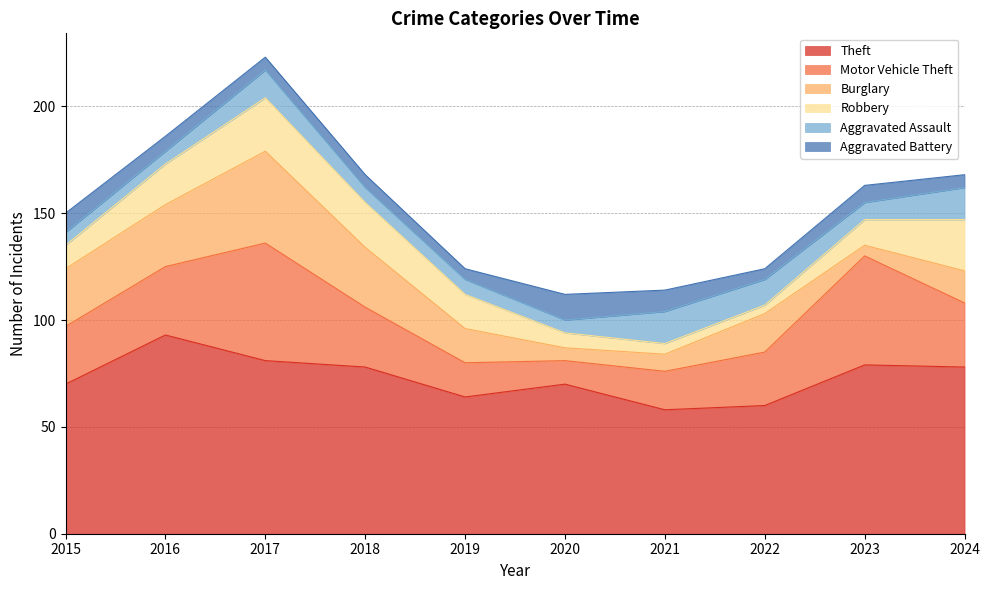

Reading right to left, list all the values displayed in this chart.

Theft: 2024=78	2023=79	2022=60	2021=58	2020=70	2019=64	2018=78	2017=81	2016=93	2015=70
Motor Vehicle Theft: 2024=30	2023=51	2022=25	2021=18	2020=11	2019=16	2018=28	2017=55	2016=32	2015=27
Burglary: 2024=15	2023=5	2022=18	2021=8	2020=6	2019=16	2018=28	2017=43	2016=29	2015=27
Robbery: 2024=24	2023=12	2022=4	2021=5	2020=7	2019=16	2018=21	2017=25	2016=19	2015=11
Aggravated Assault: 2024=15	2023=8	2022=12	2021=15	2020=6	2019=7	2018=7	2017=13	2016=6	2015=6
Aggravated Battery: 2024=6	2023=8	2022=5	2021=10	2020=12	2019=5	2018=6	2017=6	2016=7	2015=9